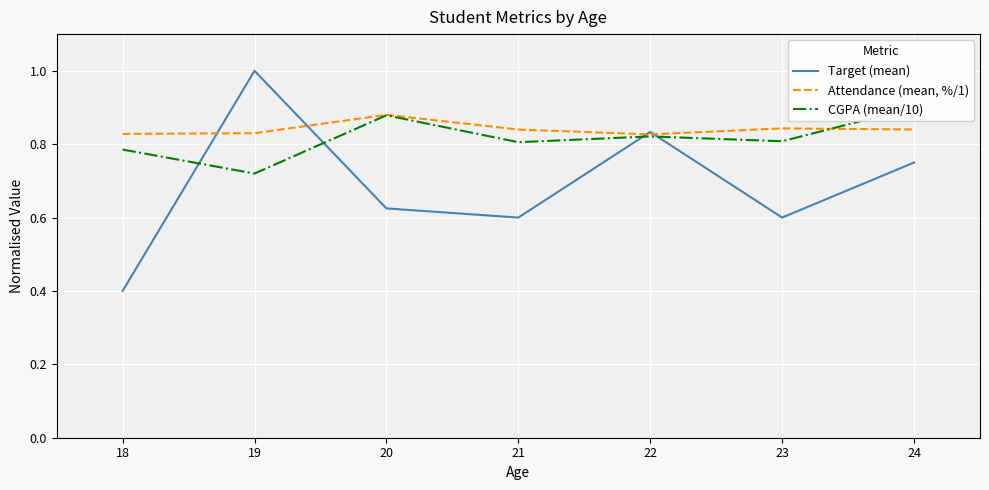

Which category has the lowest value in the Target (mean) series?

18